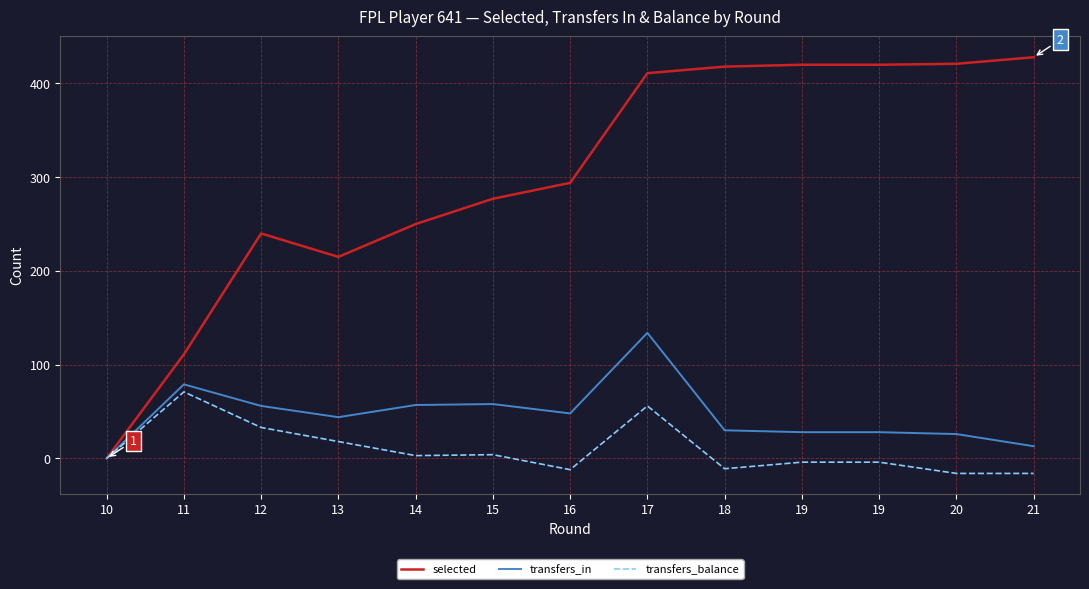

How many values in the selected series are below 294?

6